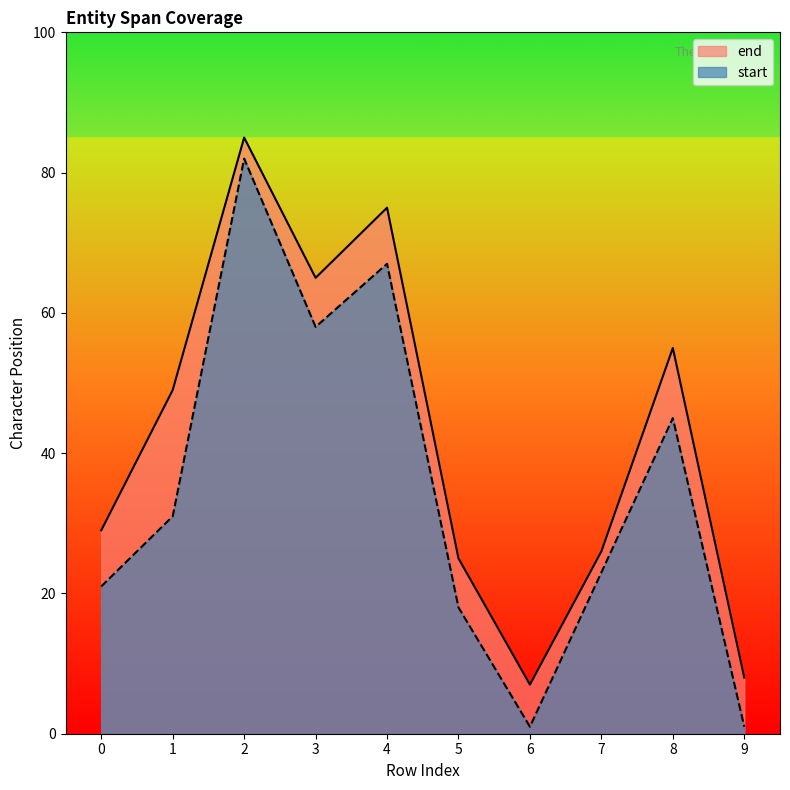

Reading right to left, extract all data points from this chart.

end: 9=8	8=55	7=26	6=7	5=25	4=75	3=65	2=85	1=49	0=29
start: 9=1	8=45	7=23	6=1	5=18	4=67	3=58	2=82	1=31	0=21